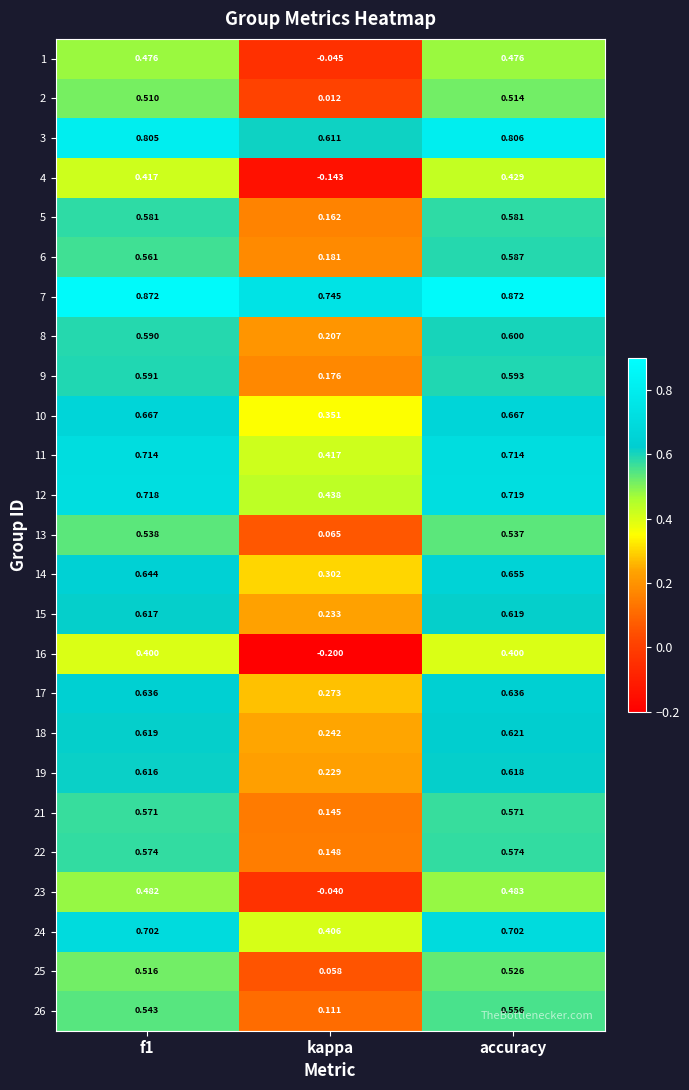

What is the smallest value displayed?

-0.2